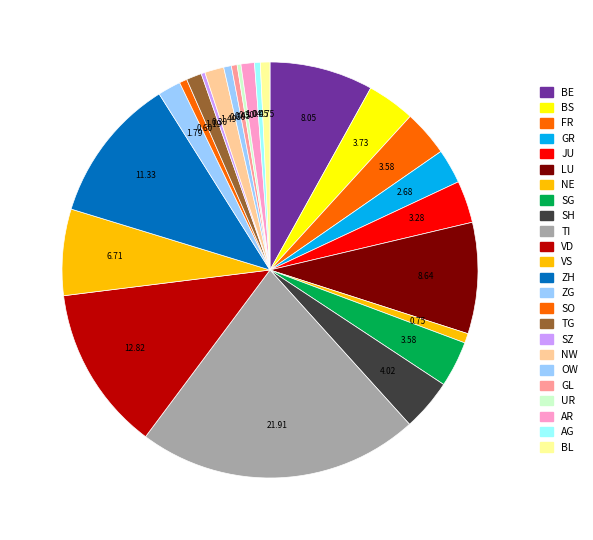

Count the number of slices in the pie.

24